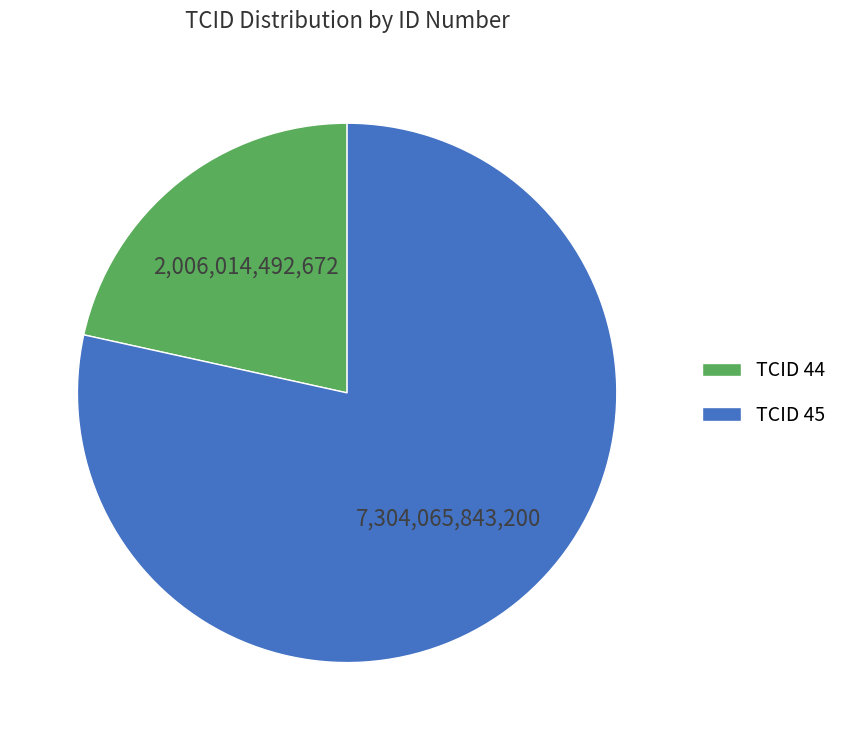

What is the ratio of the value at TCID 44 to the value at TCID 45?

0.3